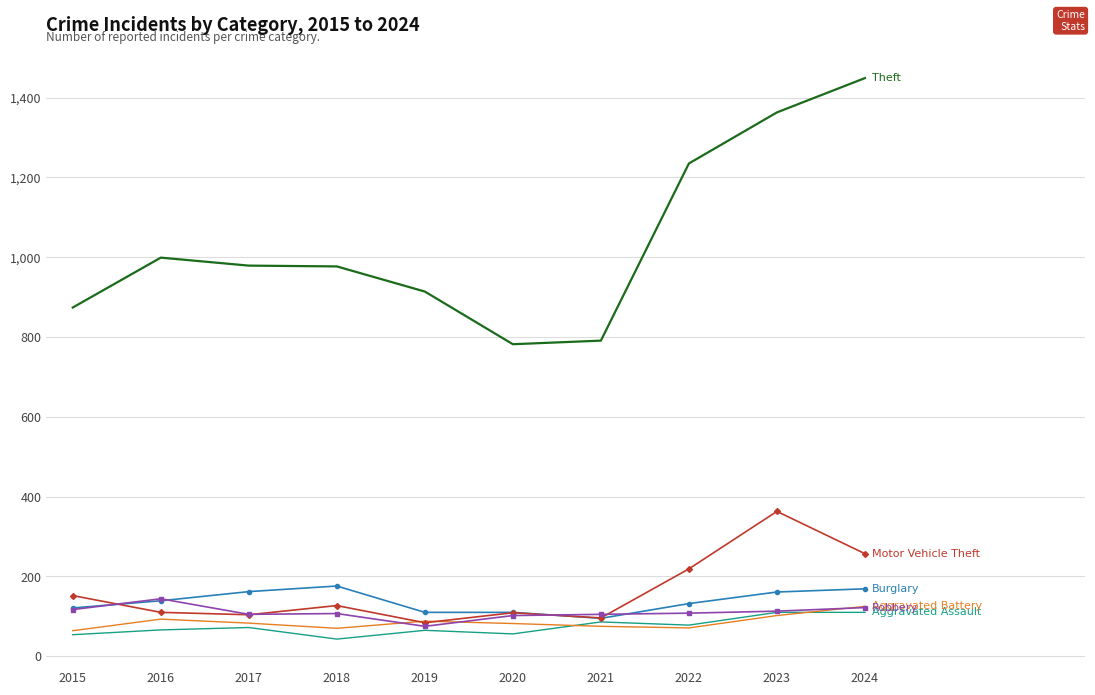

What is the maximum value shown in the chart?

1449